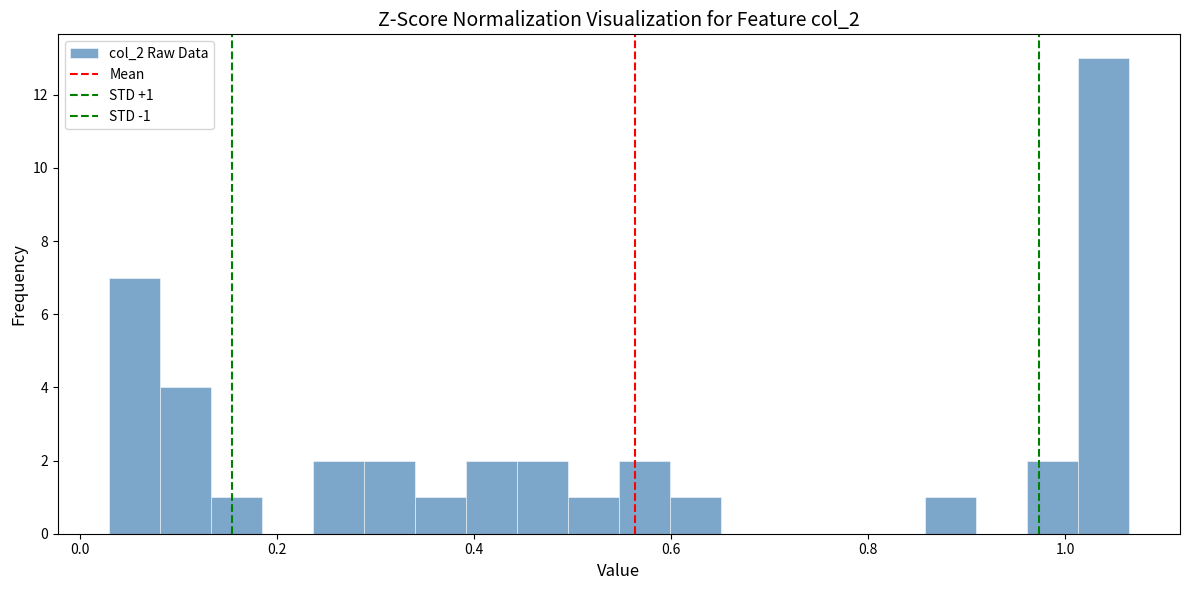

Read against the x-axis, roughly where is the centre of the tallest bar?

1.04